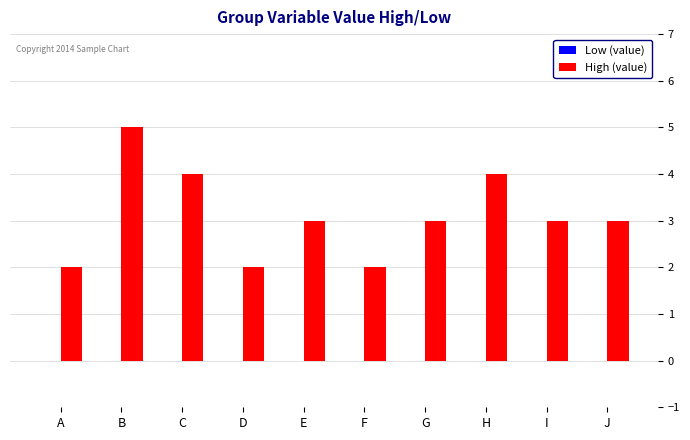

What is the maximum value shown in the chart?

5